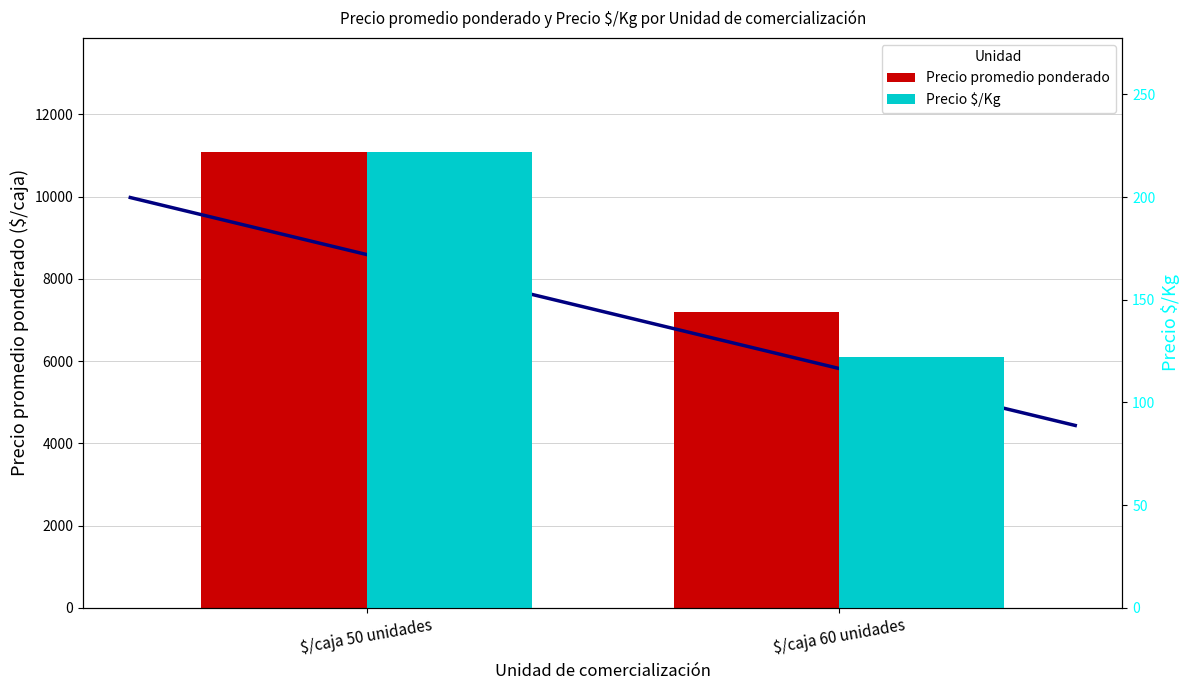

Does the chart contain stacked bars?

No